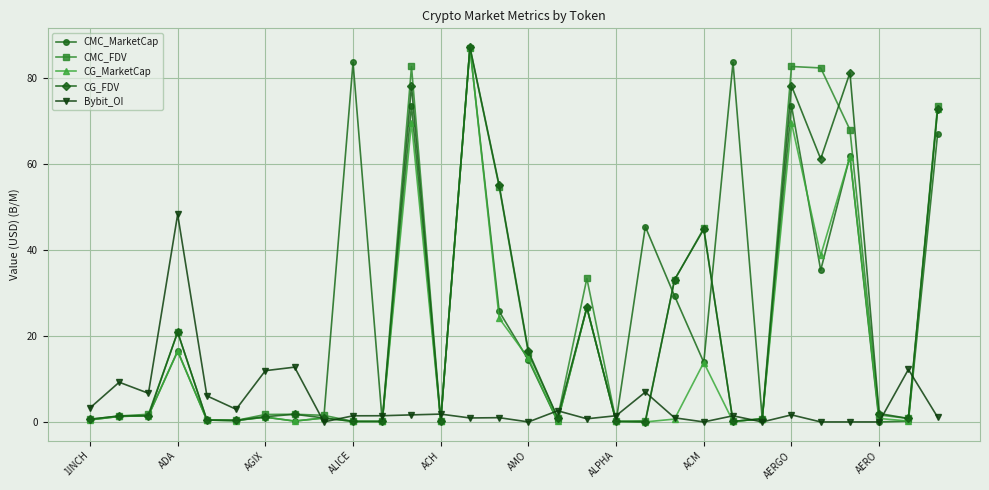

True or false: Bybit_OI has more than 0 interior local peaks.

True